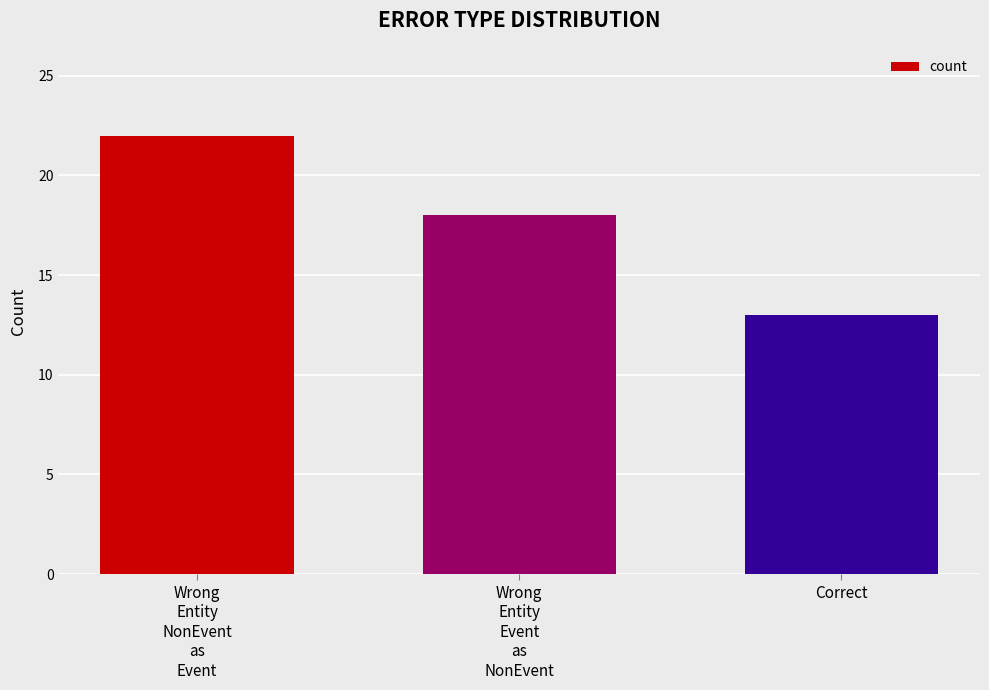

The chart shows a value of 18 at Wrong
Entity
Event
as
NonEvent. True or false?

True